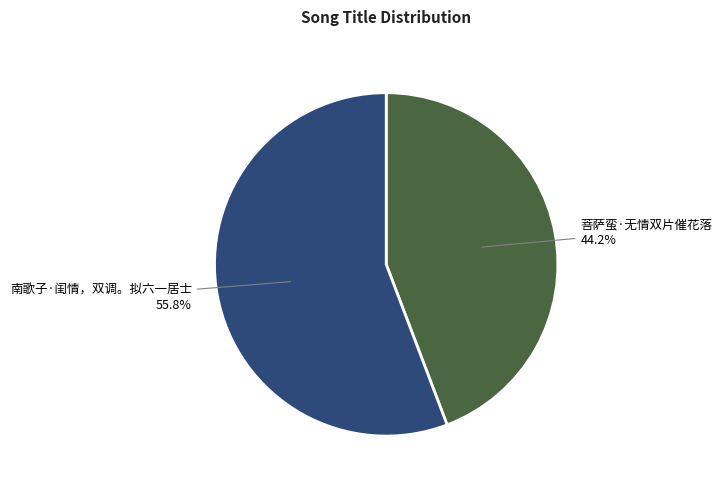

Does any single category account for the majority?

Yes